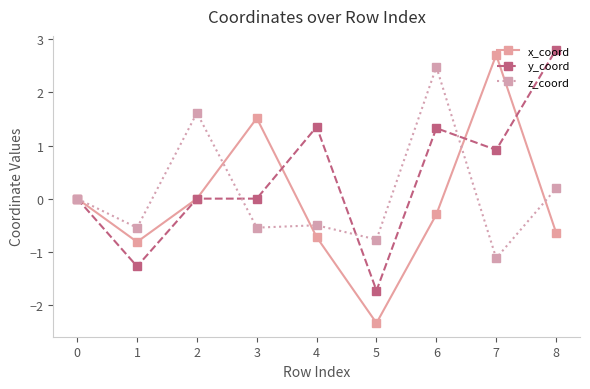

What is the value of the x_coord point at the 8th from the left?

2.7